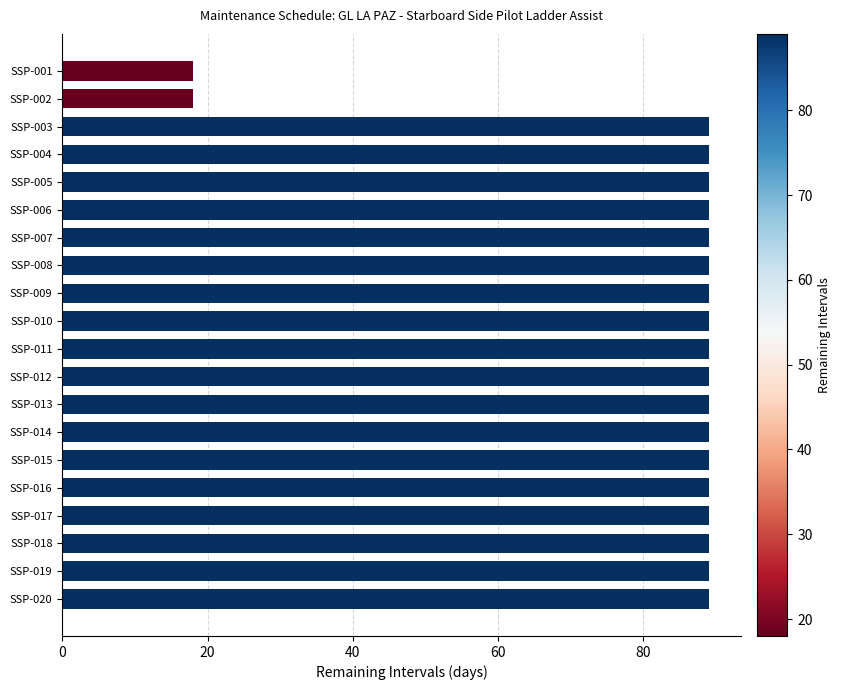

The chart shows a value of 89 at SSP-010. True or false?

True